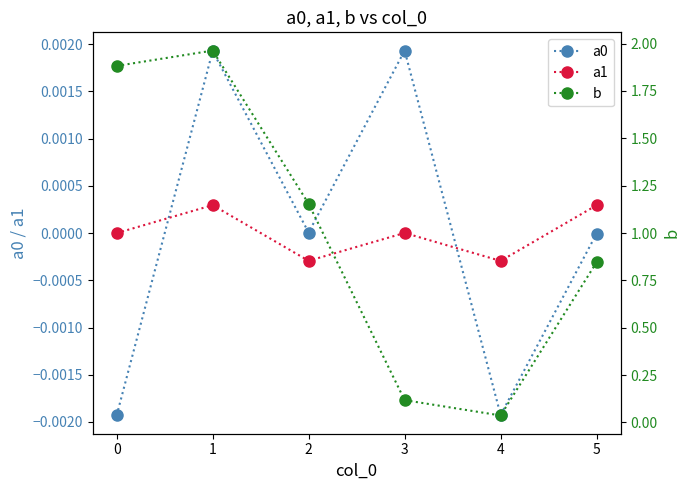

Which category has the highest value in the a1 series?

1